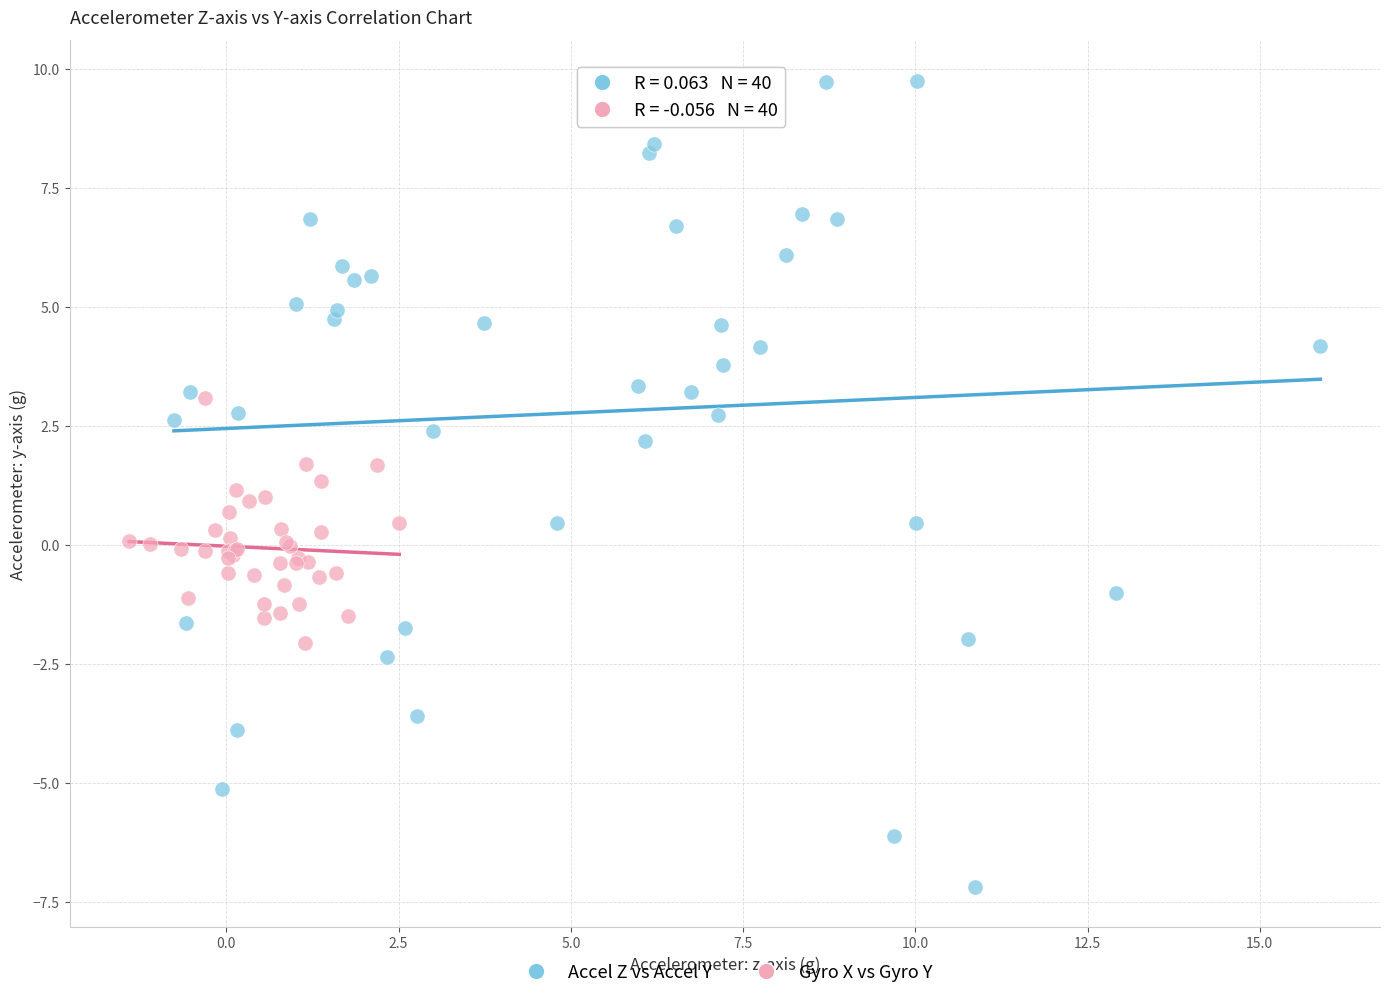

Which series contains the highest Y value?

Accel Z vs Accel Y